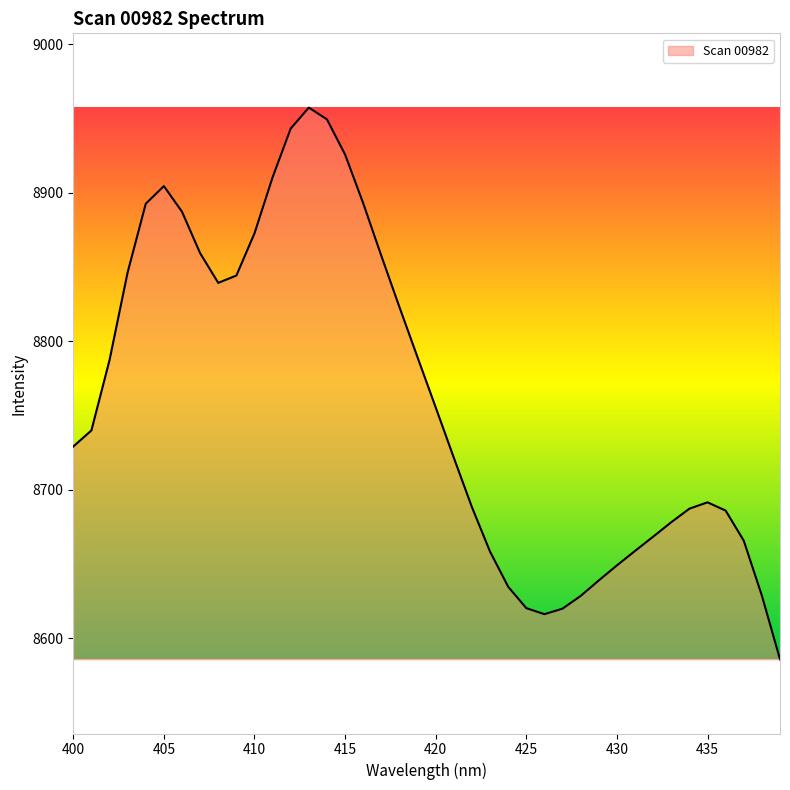

How many interior local peaks (higher than both neighbors) does the data have?

3